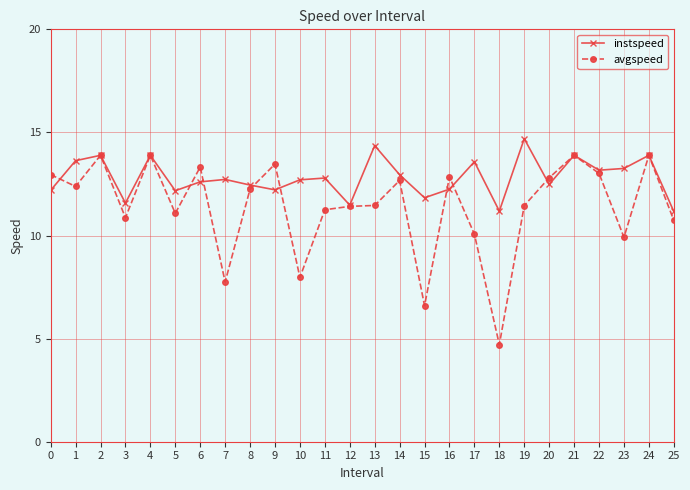

True or false: instspeed has a value of 12.2 at 9.

True